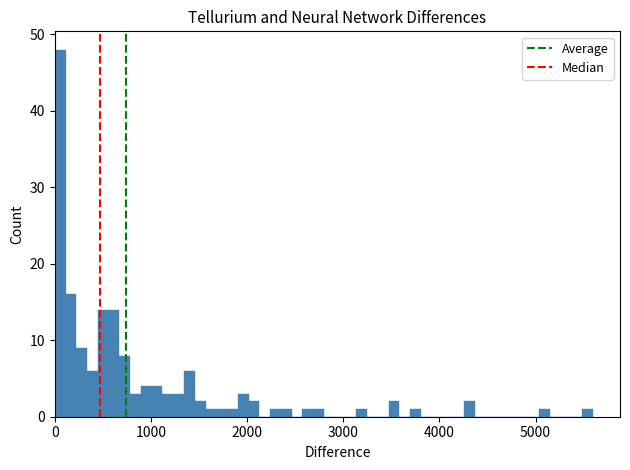

Around what value on the x-axis is the tallest bar? Give the approximate position of its centre, as read against the axis.

100